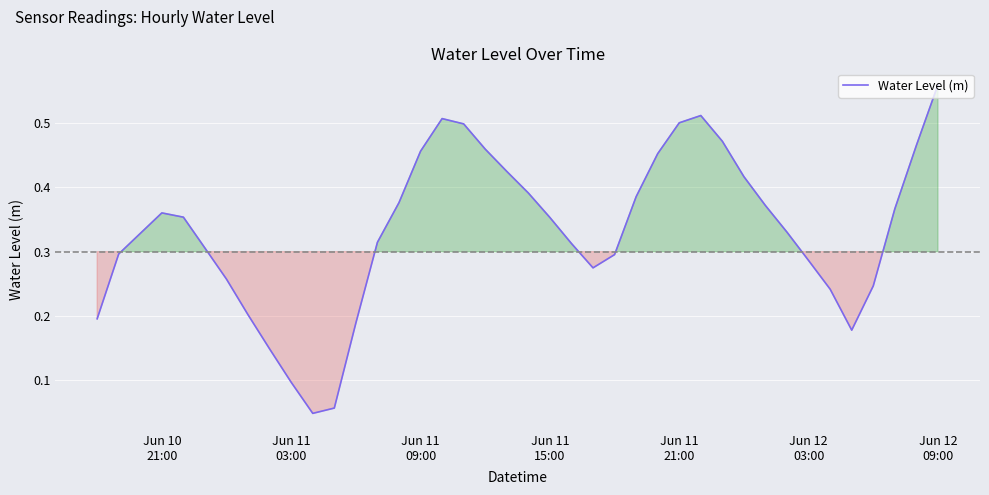

Does the chart have visible grid lines?

Yes